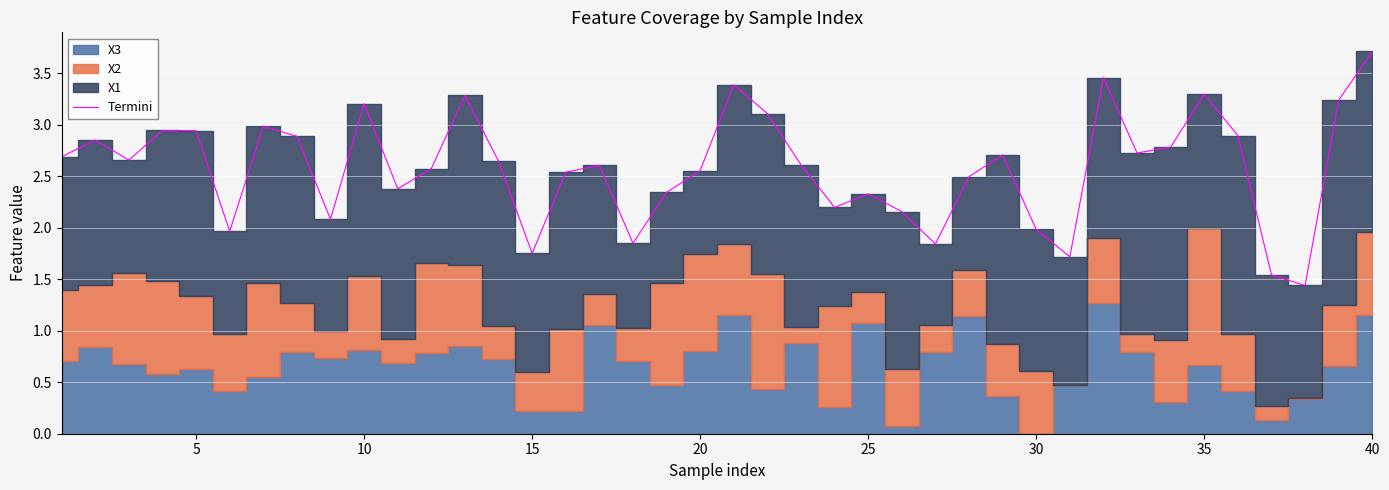

What is the maximum value shown in the chart?

3.7